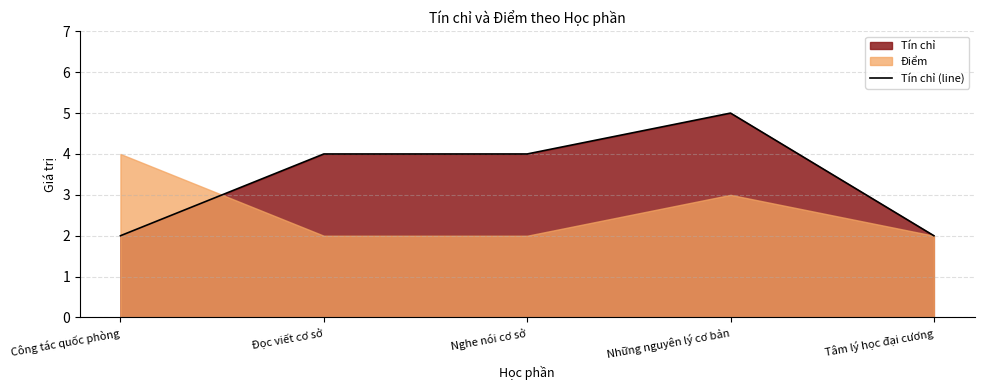

What is the change in value from Đọc viết cơ sở to Tâm lý học đại cương?

-2